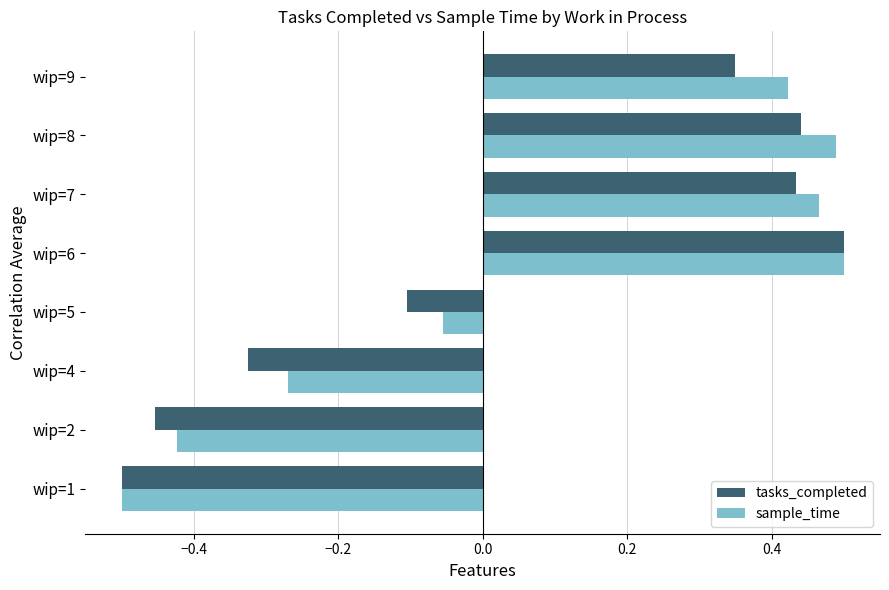

Is the value of sample_time at wip=2 greater than the value of tasks_completed at wip=8?

No